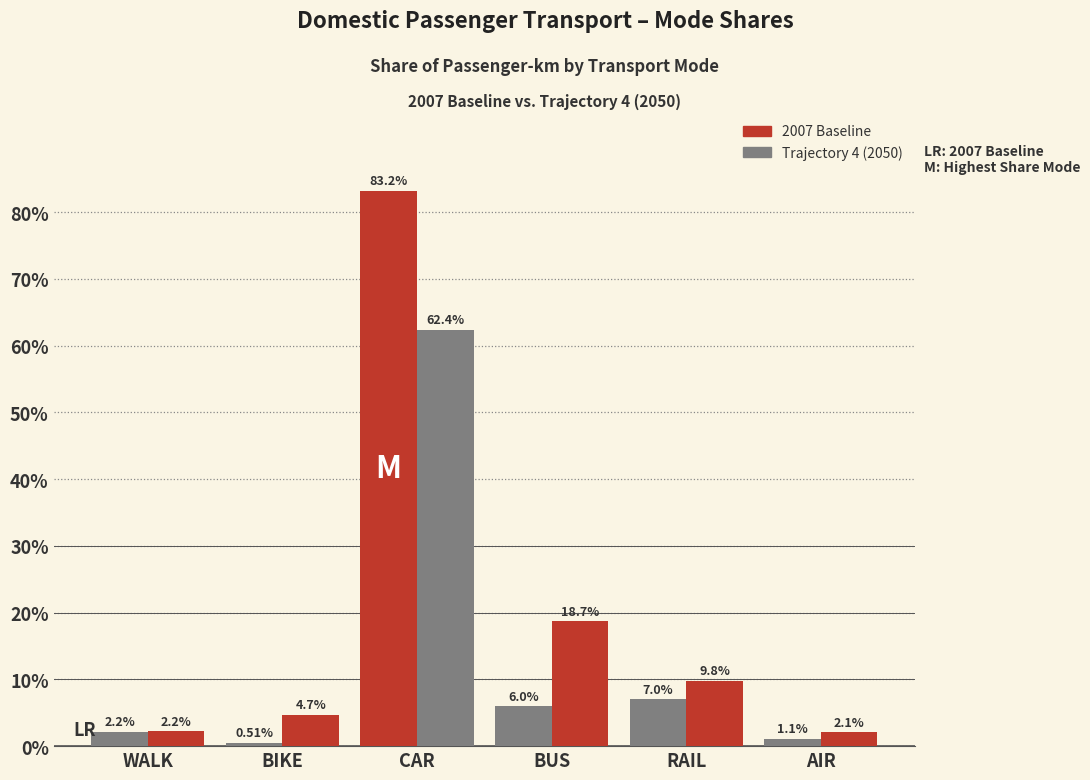

How many data points does each series have?

6